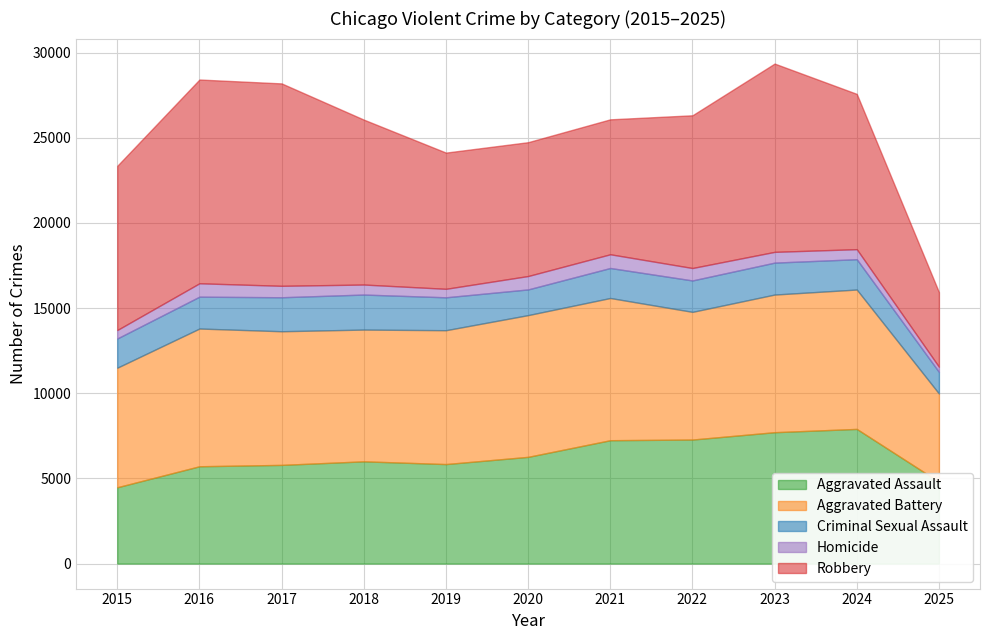

True or false: Criminal Sexual Assault and Homicide cross at least once.

False